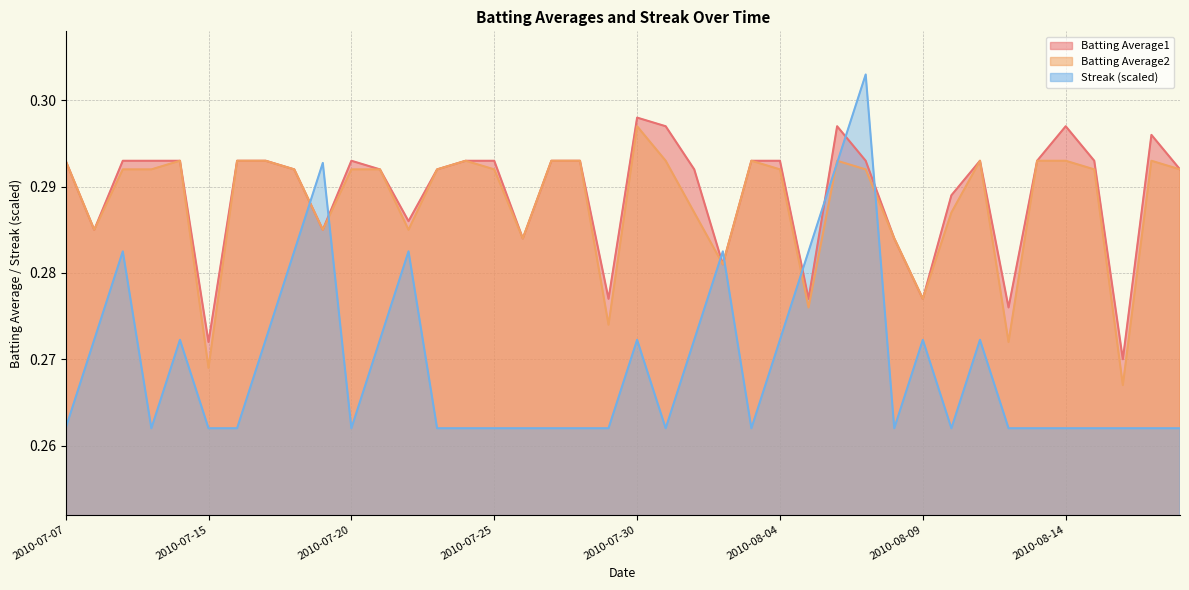

At which category is the sum across all series the highest?

2010-08-07